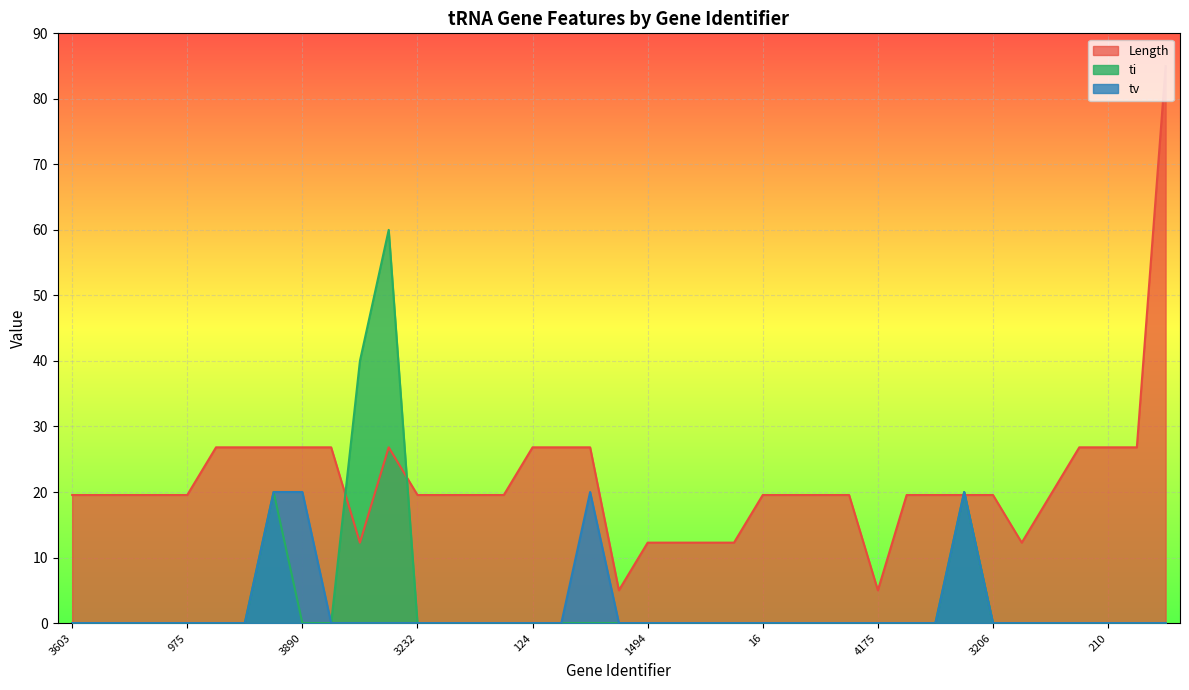

True or false: tv has a value of 20.0 at 990.

True